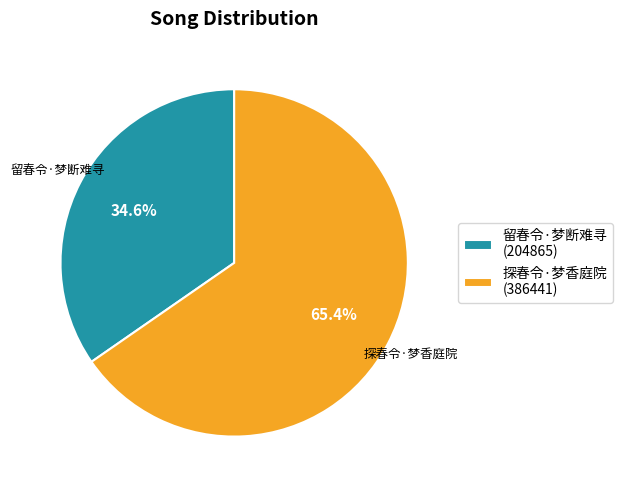

How many segments does this pie chart have?

2